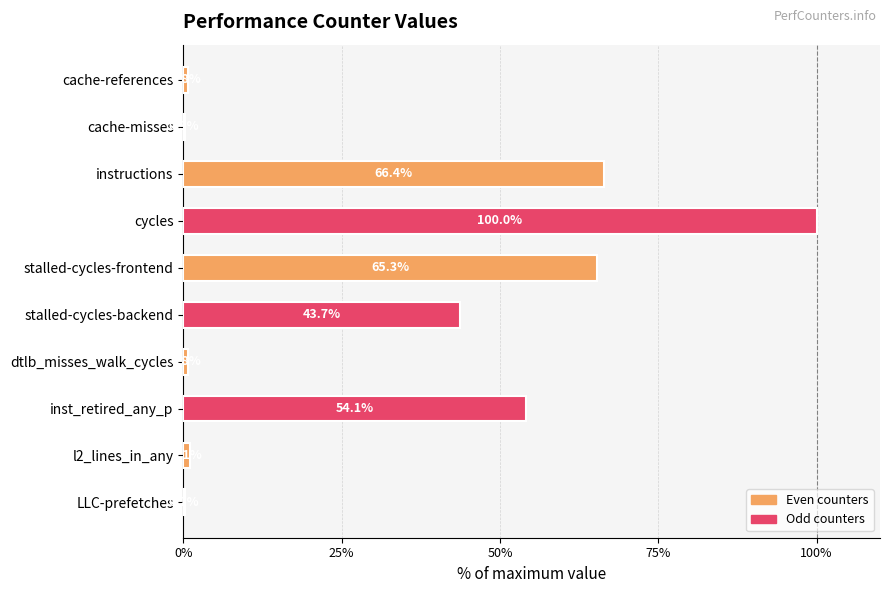

The chart shows a value of 100.0 at cycles. True or false?

True